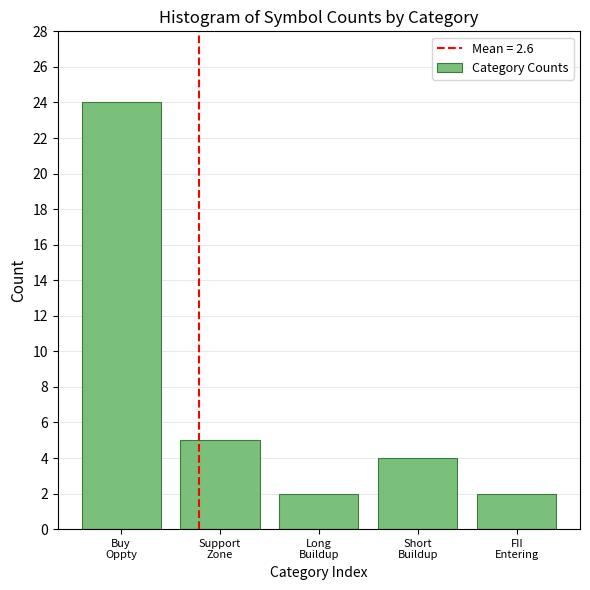

Reading left to right, list all the values displayed in this chart.

24	5	2	4	2